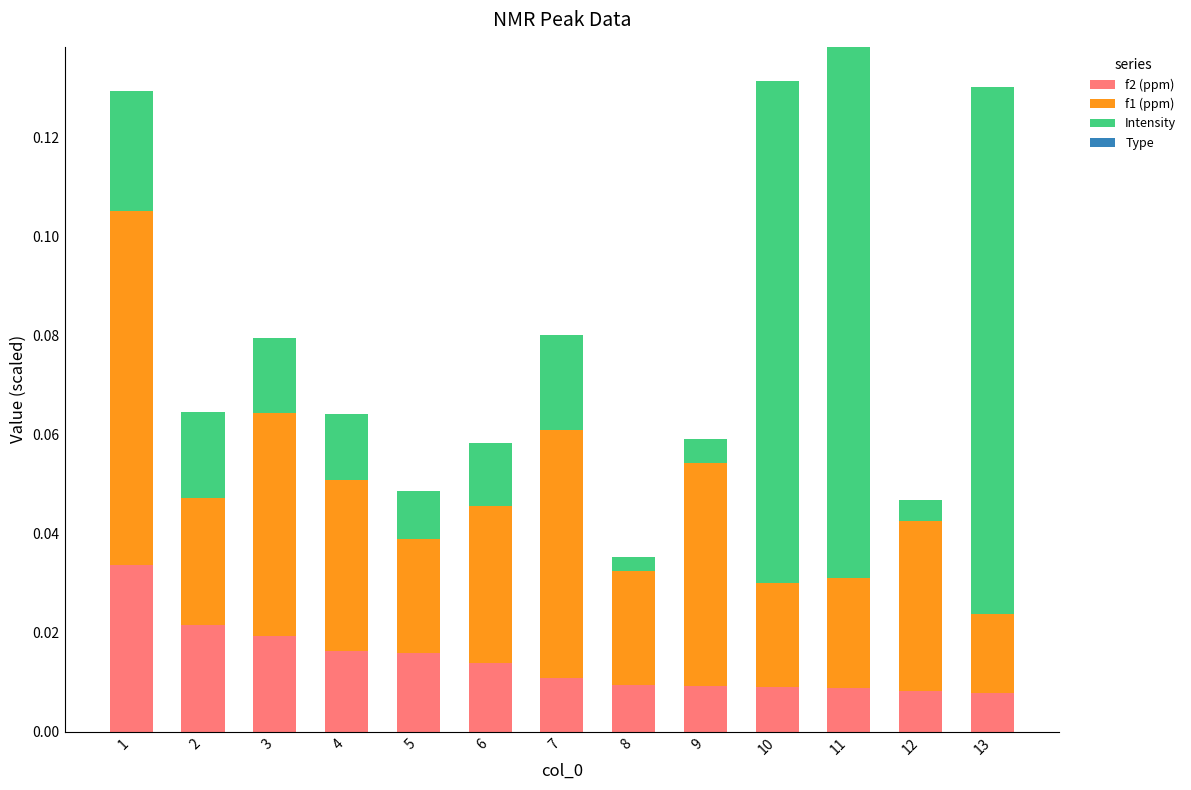

What is the total value across all series at 9?

0.1